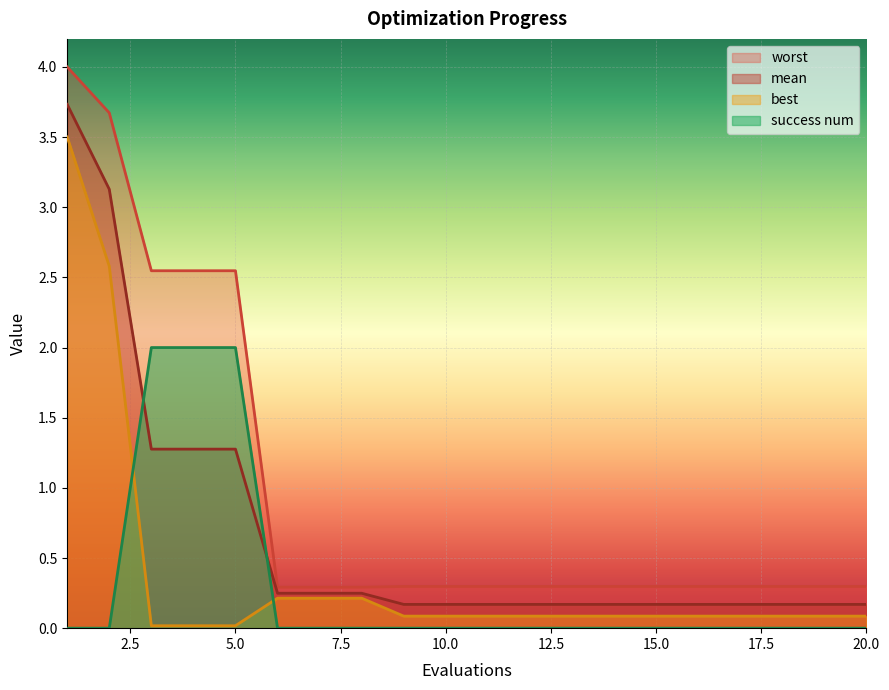

The value of best at 12 is 0.0. True or false?

False